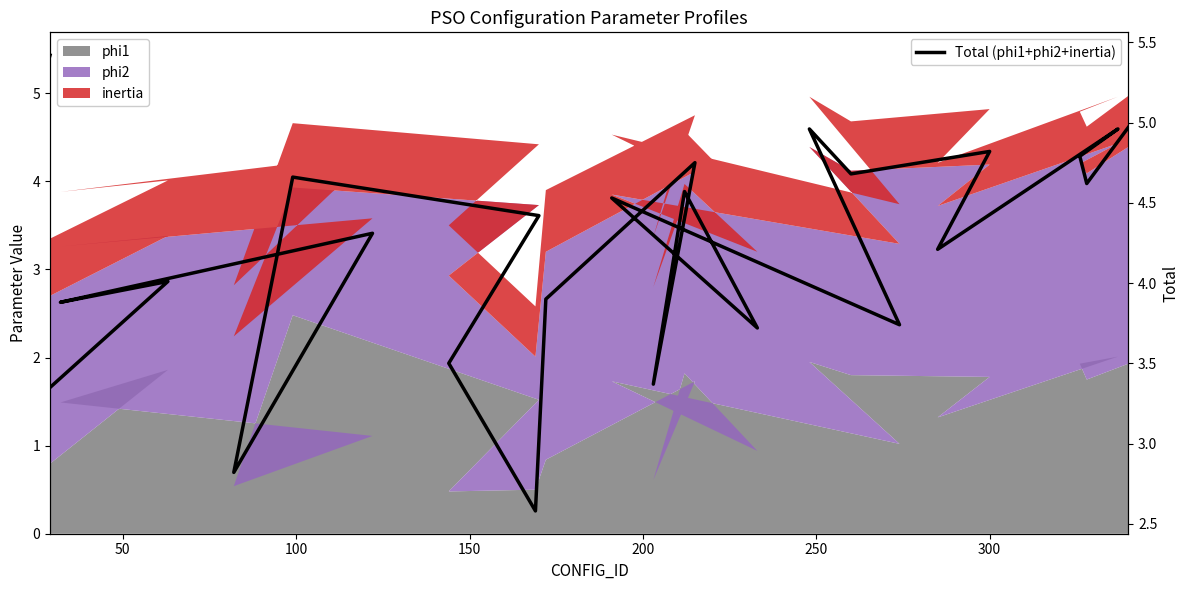

Count the number of values greater than 4.

17